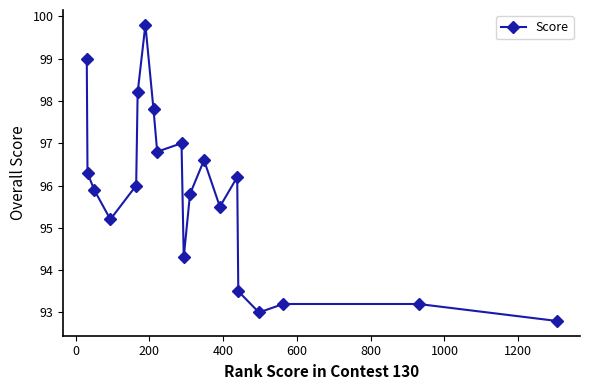

True or false: the data has more than 1 interior local peaks.

True